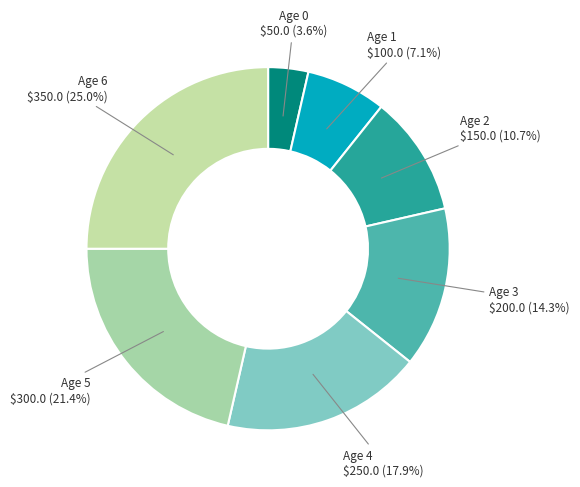

What percentage do Age 2 and Age 3 together represent?

25.0%